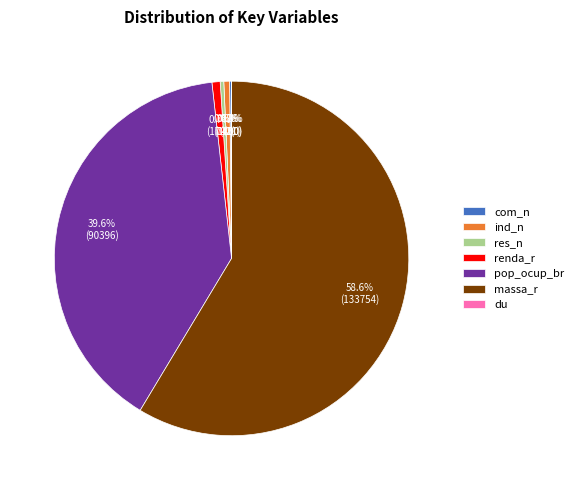

Does any single category account for the majority?

Yes